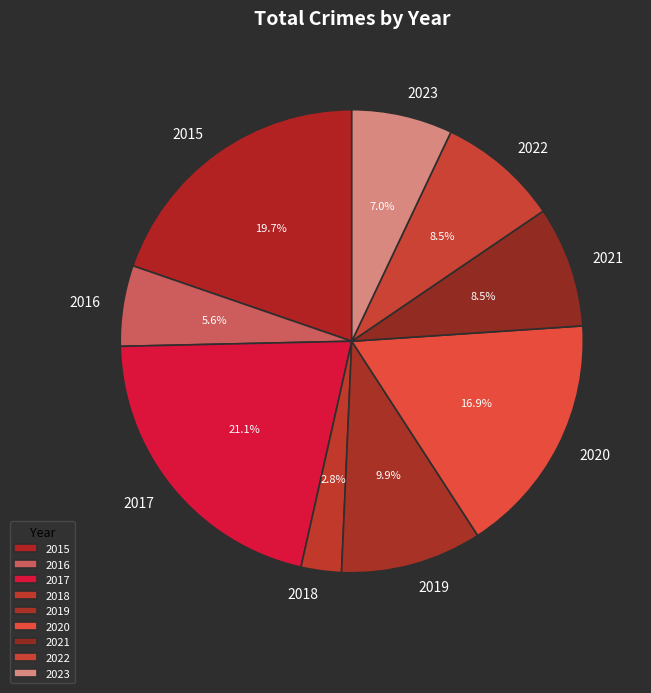

What is the ratio of the value at 2016 to the value at 2022?

0.7